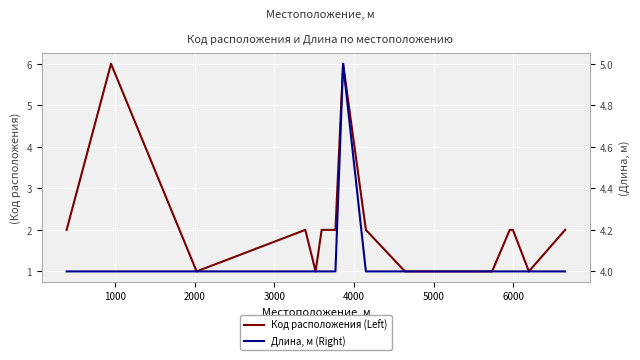

How many intersections are there between Длина, м (Right) and Код расположения (Left)?

4